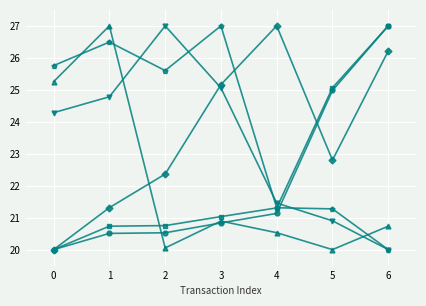

What is the maximum value shown in the chart?

27.0